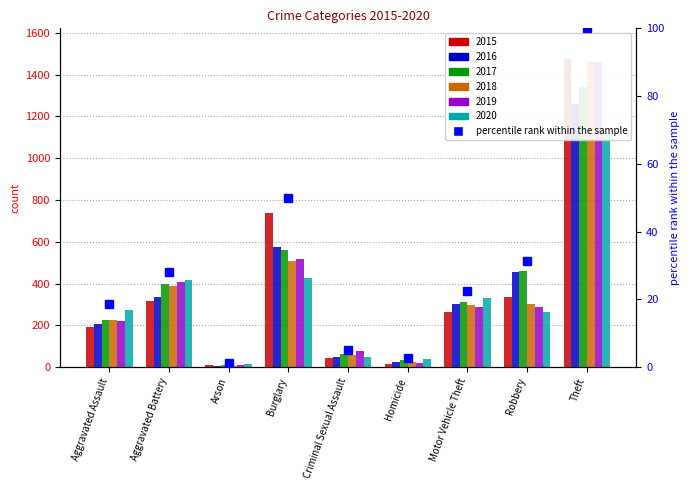

What is the approximate value of 2015 at Aggravated Assault, to the nearest 100?

200